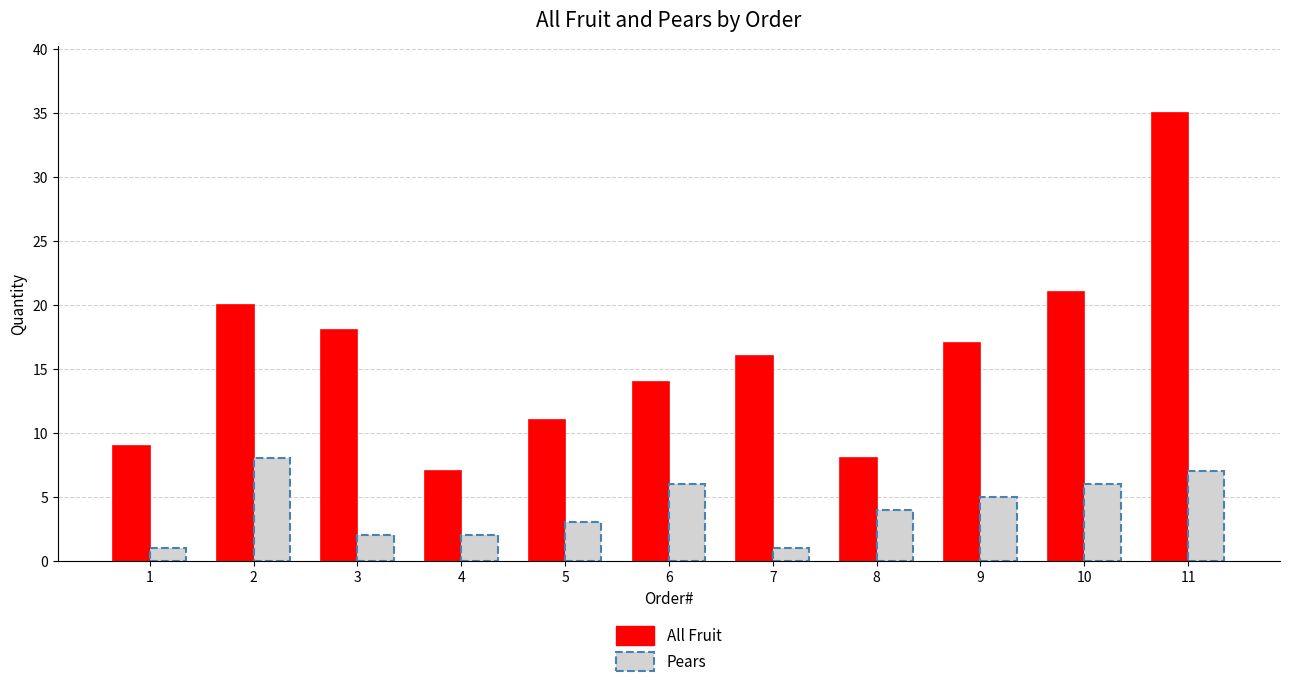

The All Fruit series shows 21 at 10. True or false?

True